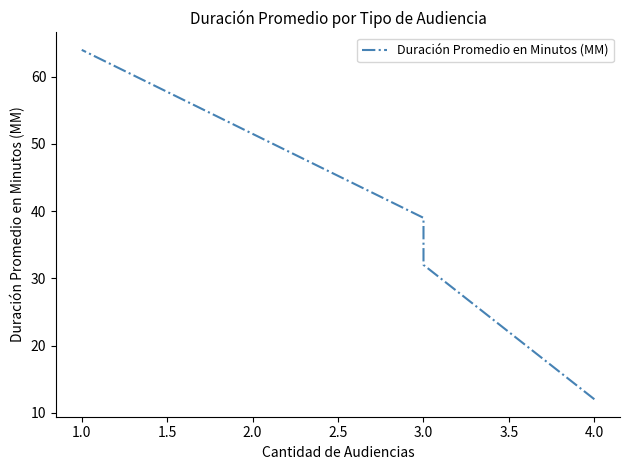

Count the number of categories in the chart.

4